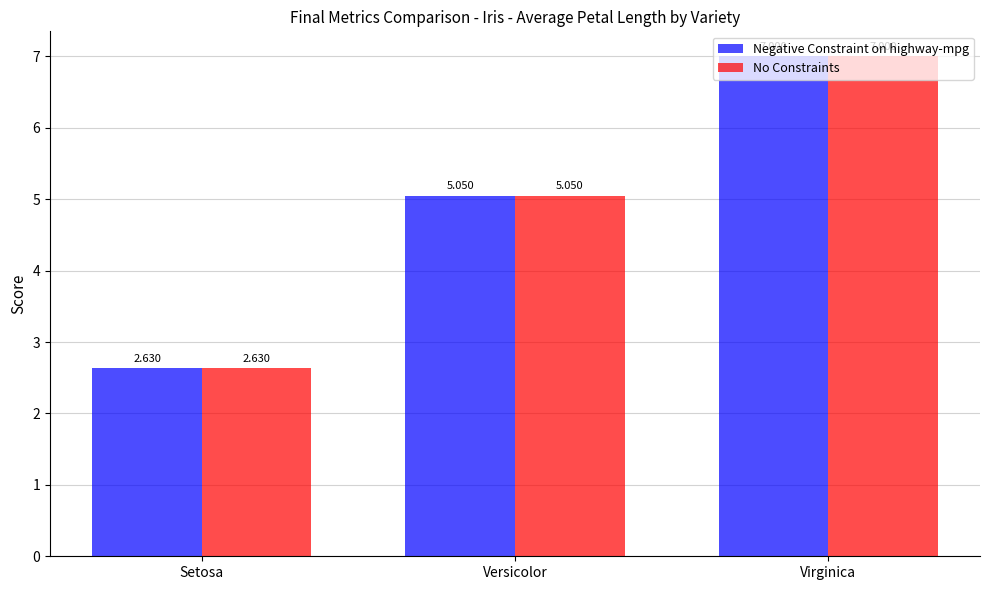

How many bars are there in total?

6